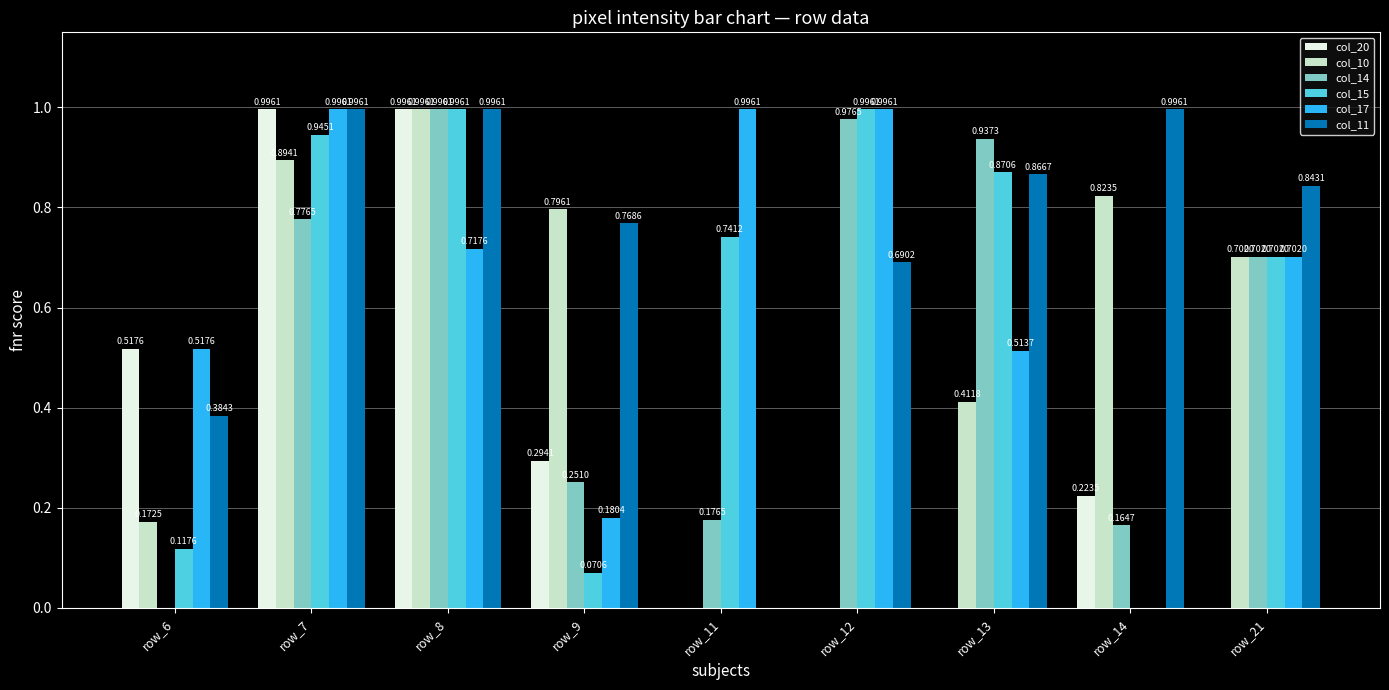

At which label is col_17 closest to 0?

row_14